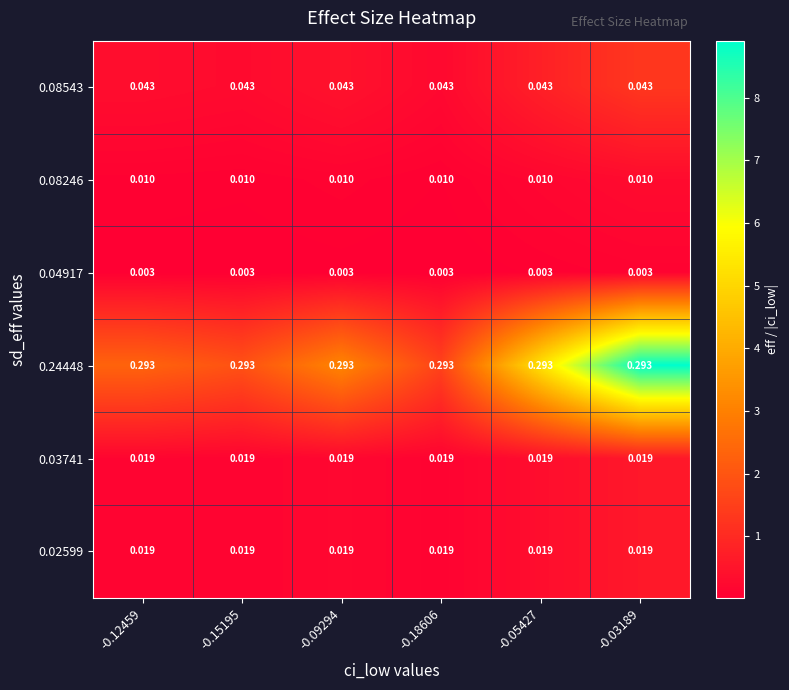

Is the value of 0.08246 at -0.18606 greater than the value of 0.08543 at -0.18606?

No